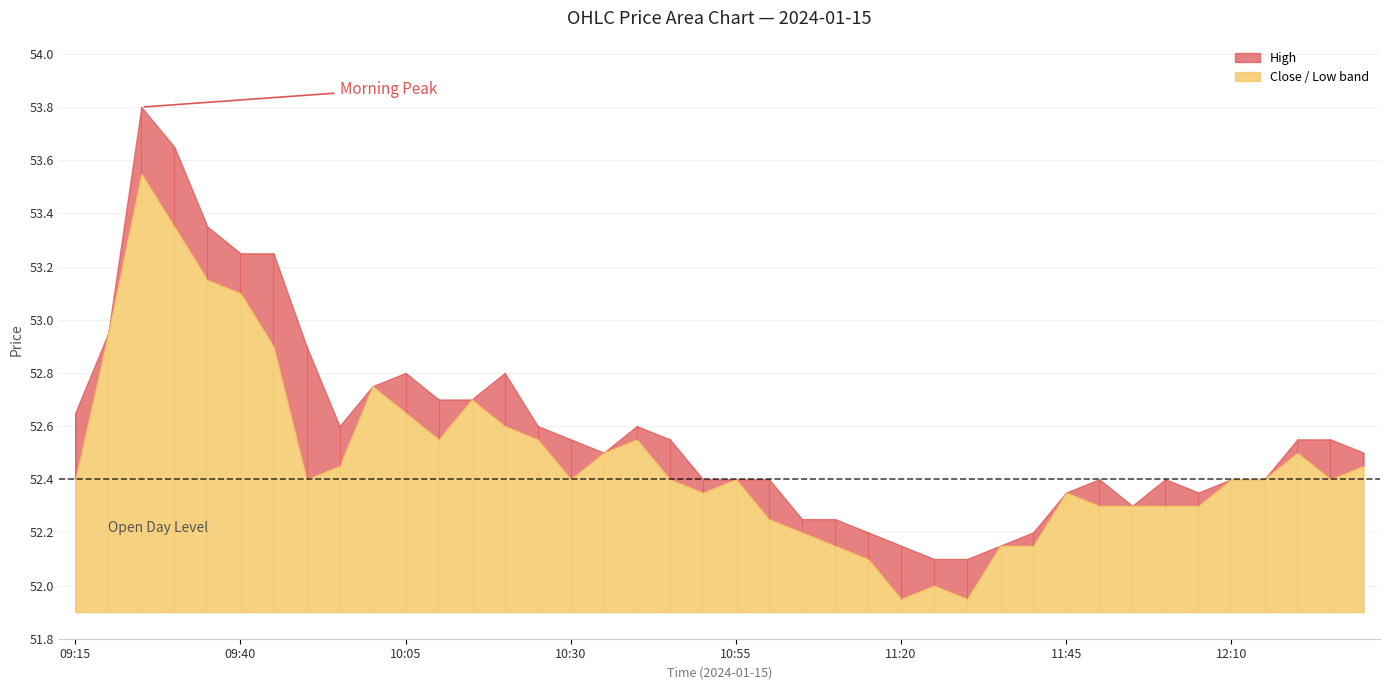

Where is Close nearest to the value 52?

11:25